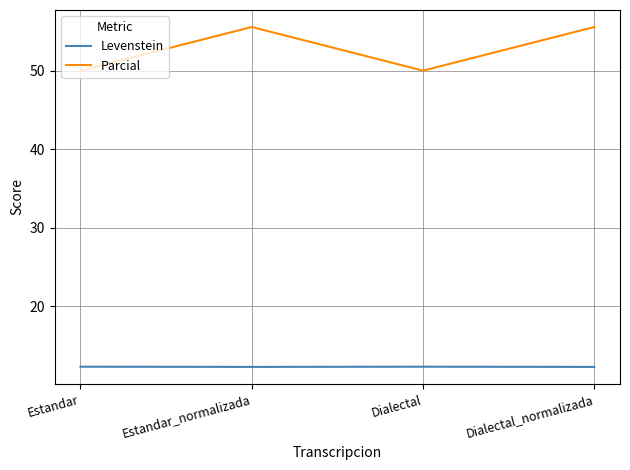

What position from the right is Estandar?

4